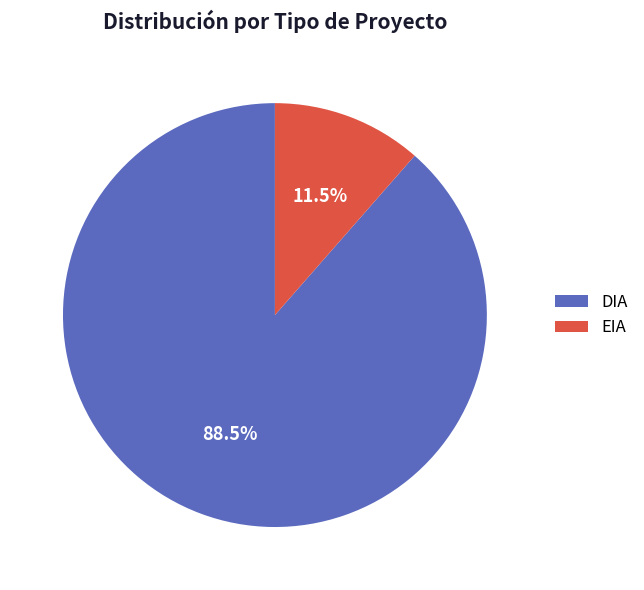

What is the smallest slice in the pie chart?

EIA